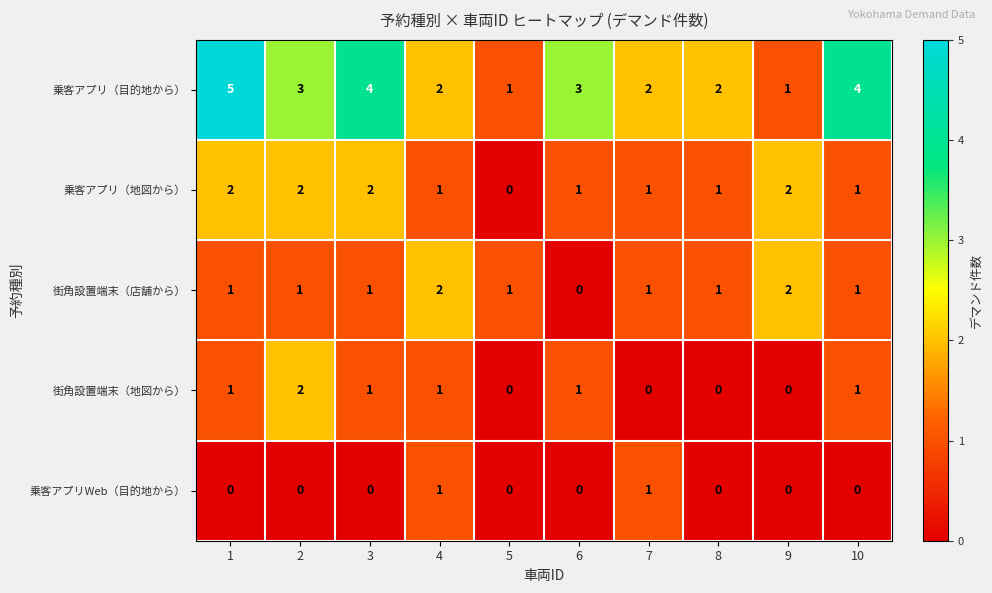

Which series has the largest total across all categories?

乗客アプリ（目的地から）